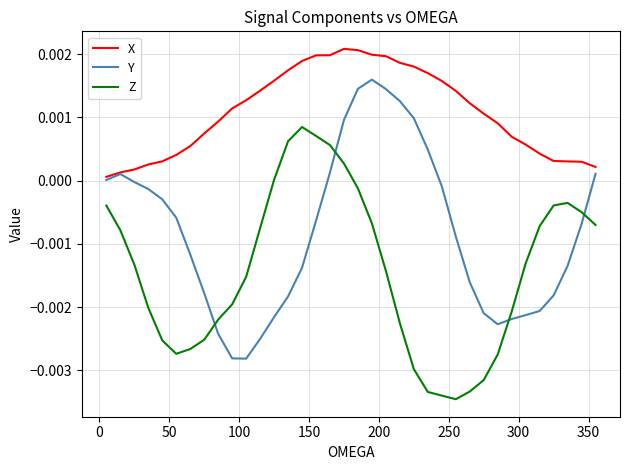

List the series in order of their peak value, lowest first.

Z, Y, X